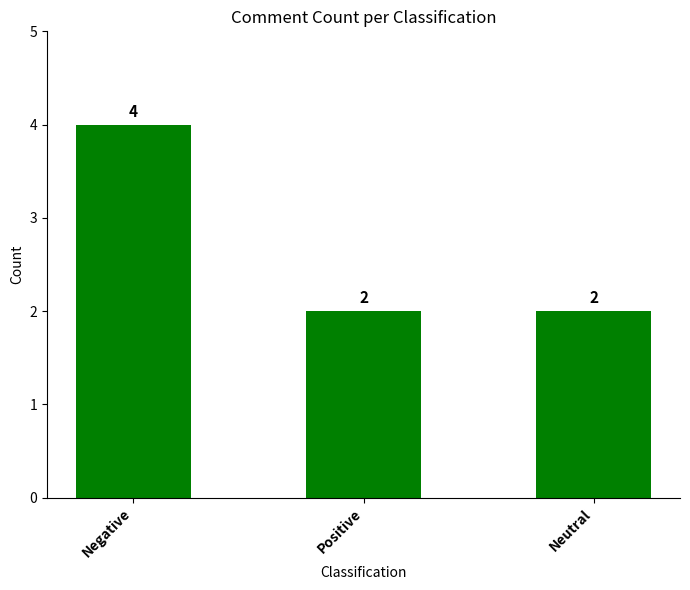

What is the change in value from Negative to Positive?

-2